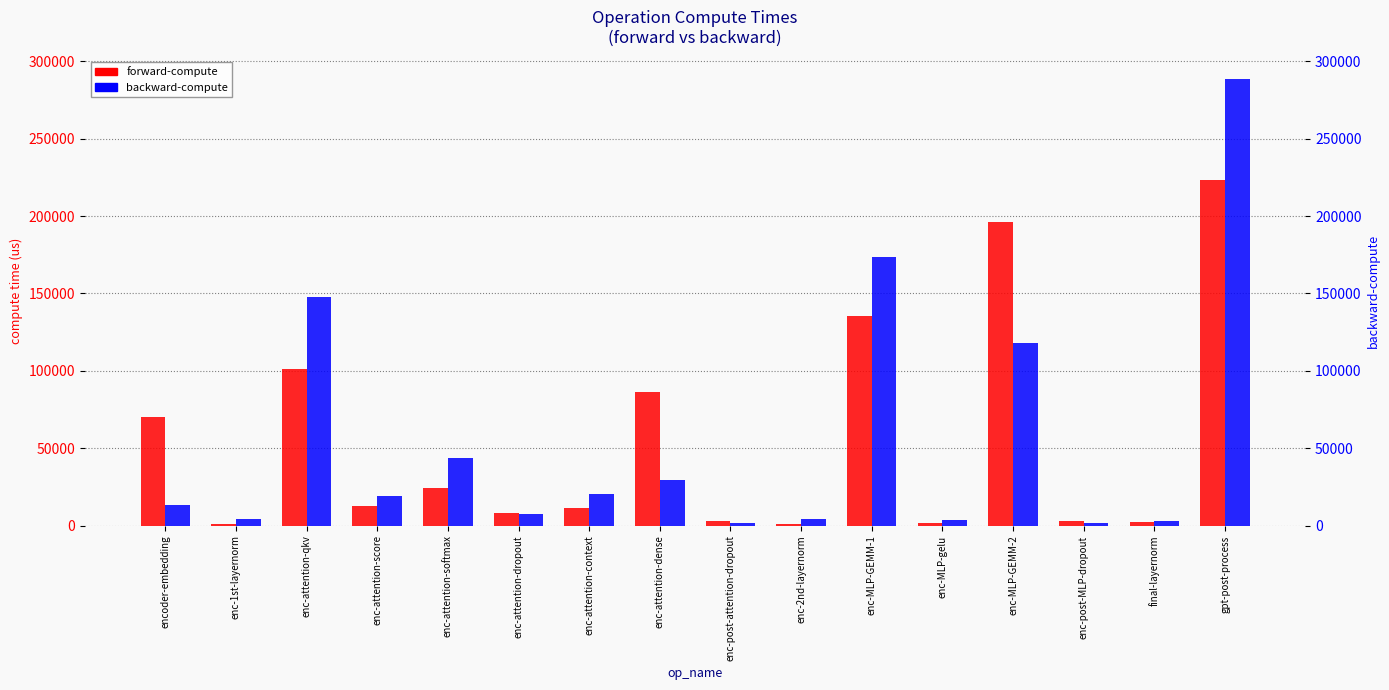

Are the bars horizontal?

No